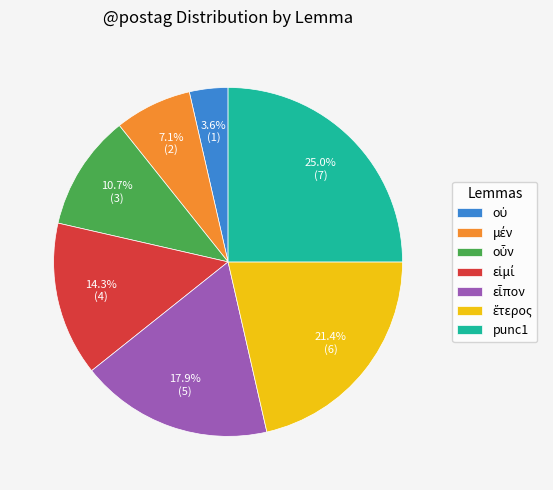

What is the largest slice in the pie chart?

punc1